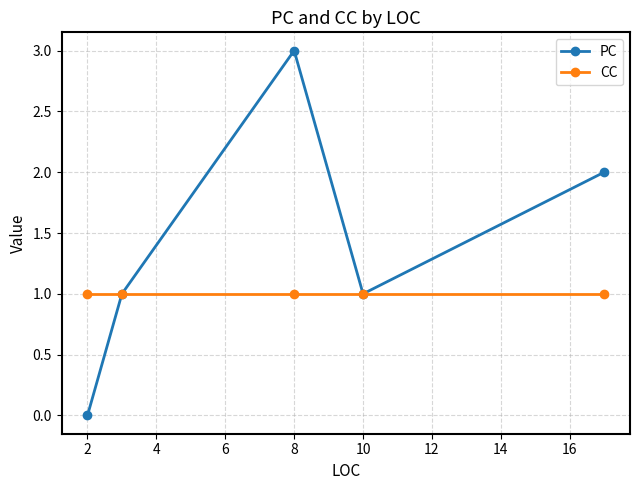

Rank the series by their average value, from lowest to highest.

CC, PC